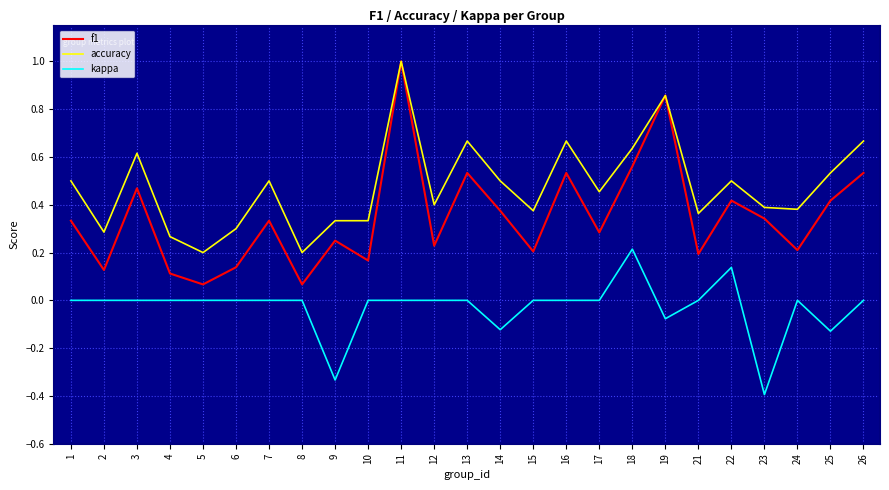

True or false: accuracy has more than 0 interior local peaks.

True